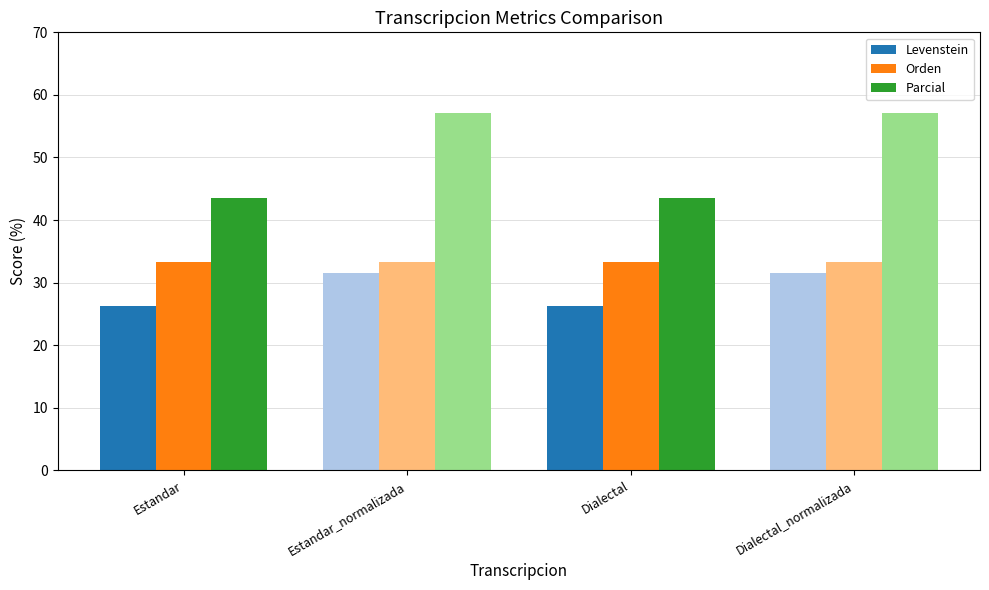

Is the value of Levenstein at Dialectal greater than the value of Parcial at Dialectal?

No